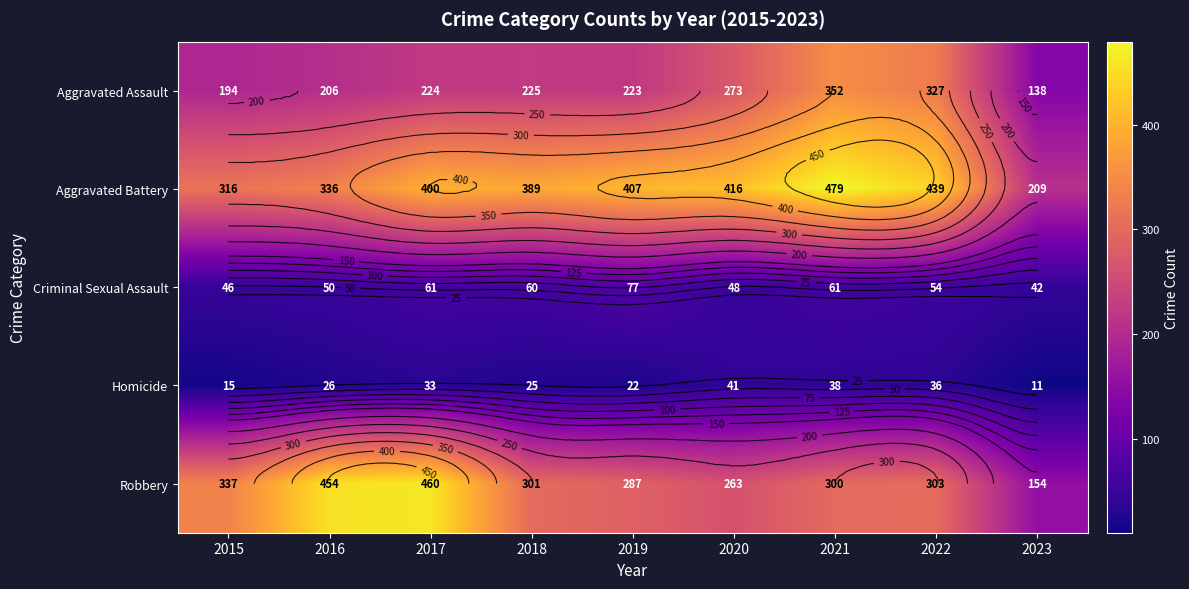

The Criminal Sexual Assault series shows 77 at 2019. True or false?

True